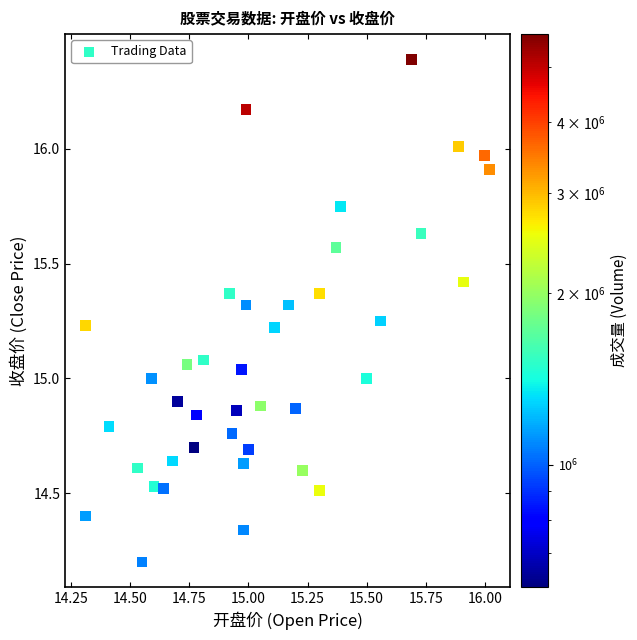

What is the range of X values (max minus min)?

1.7